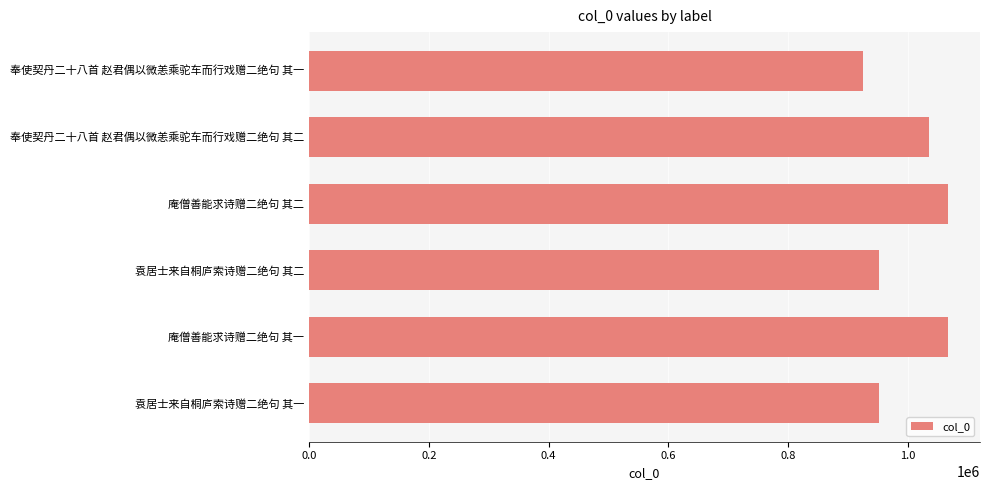

True or false: the data shows 952216 at 袁居士来自桐庐索诗赠二绝句 其二.

True